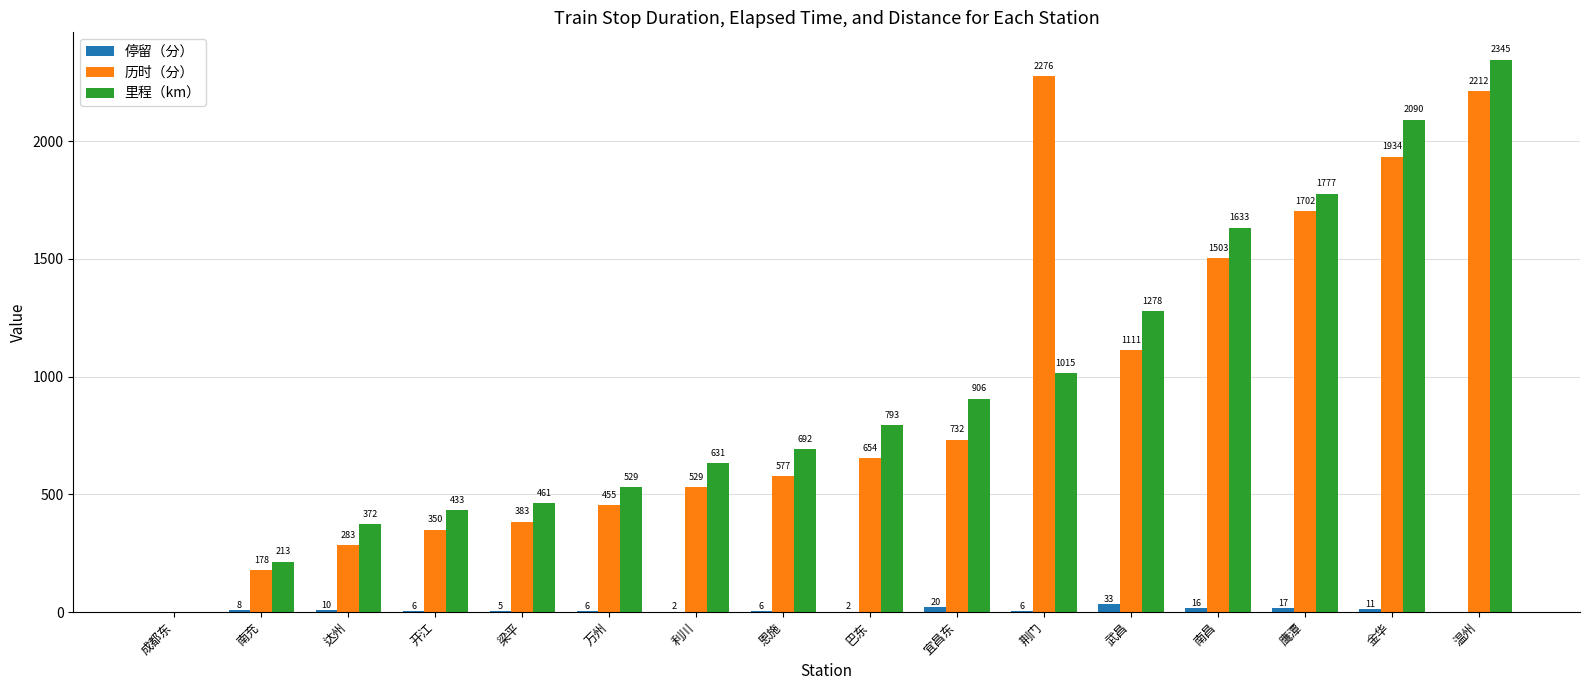

How many groups of bars are there?

16